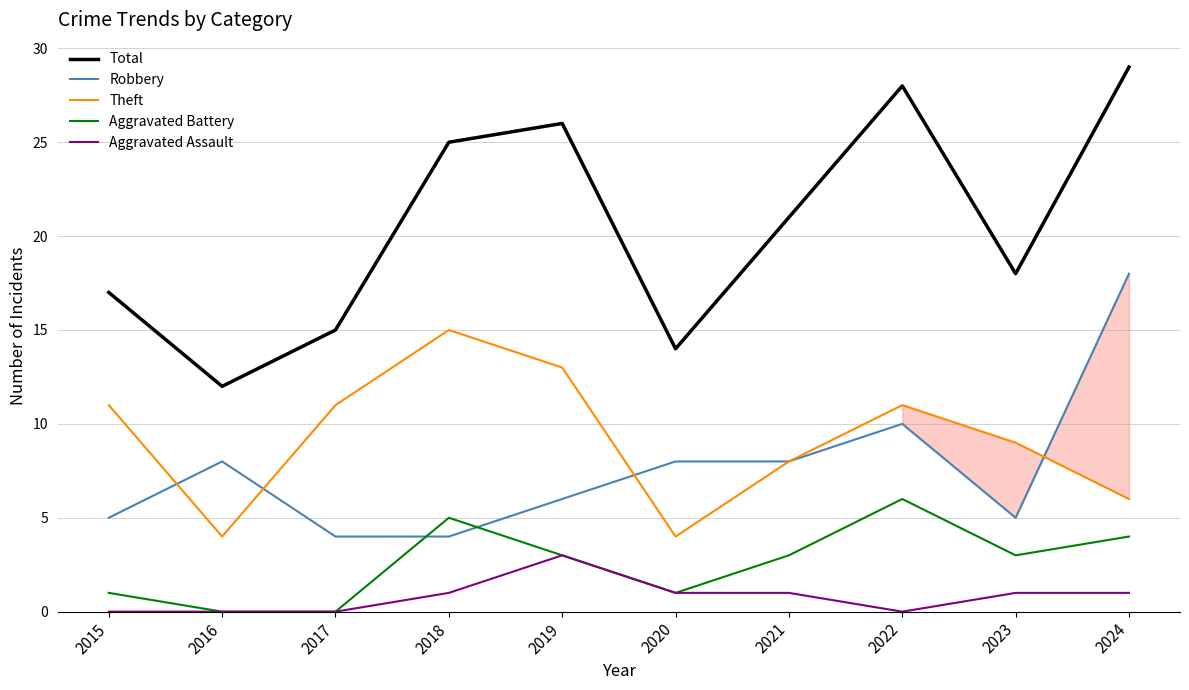

In Theft, how many points are lower than both neighbors (excluding endpoints)?

2